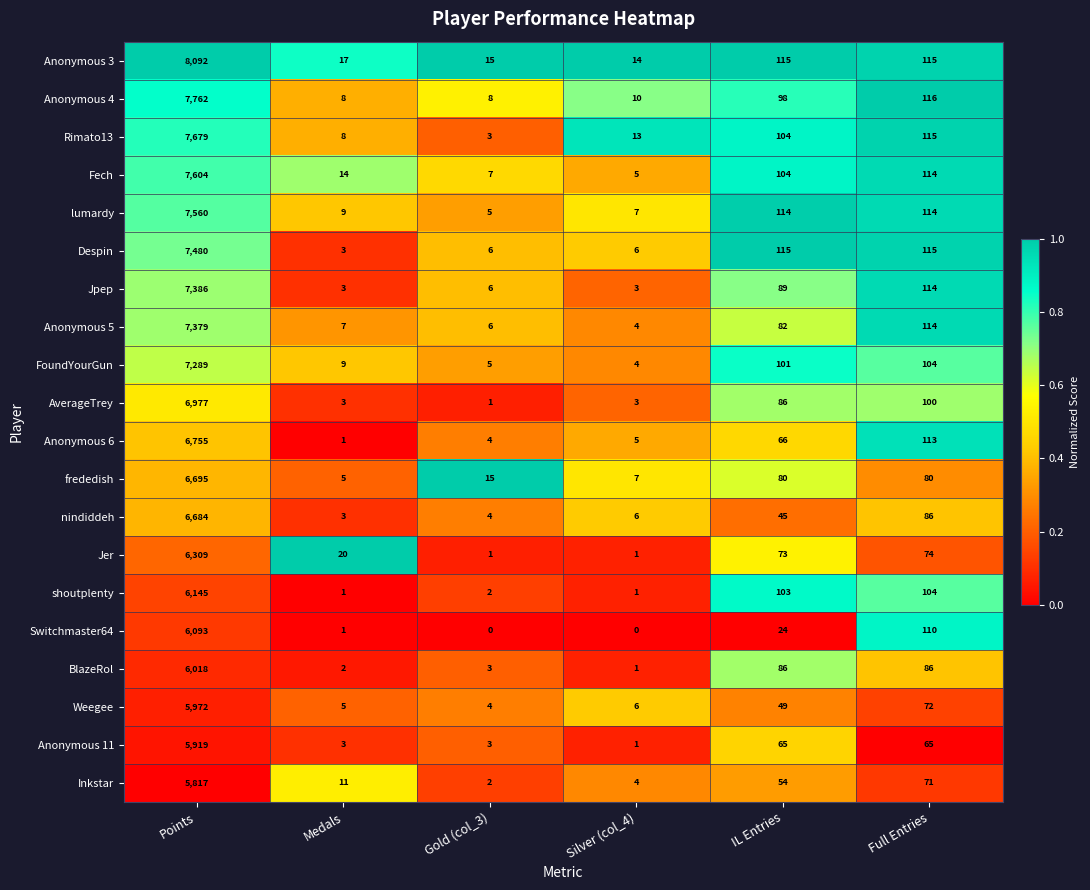

The value of Switchmaster64 at Points is 6093. True or false?

True